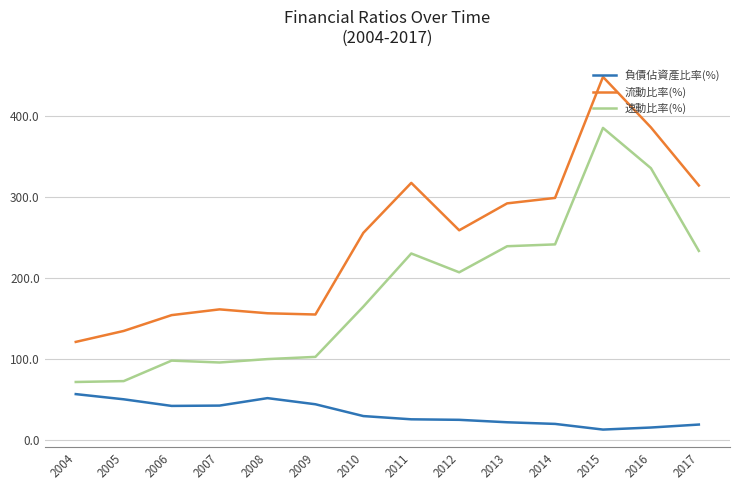

What is the difference between the highest and lowest values at 2006?

112.1